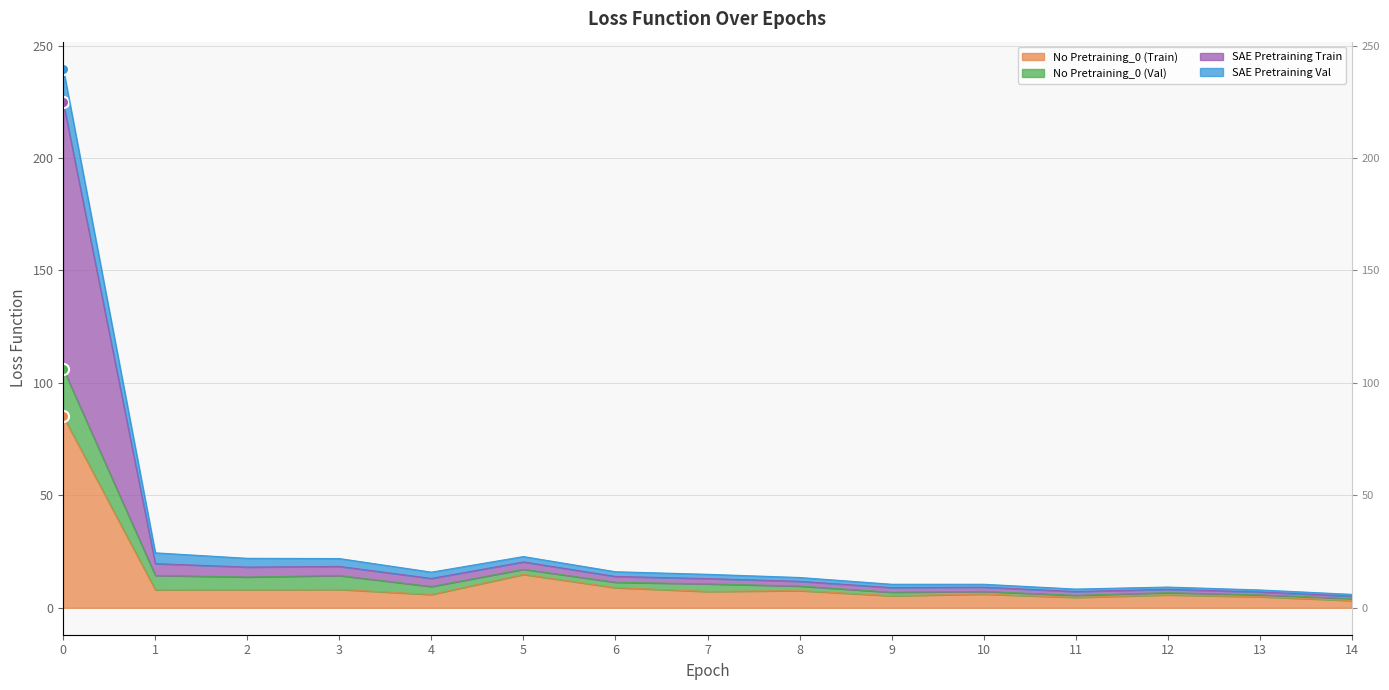

Does the chart have visible grid lines?

Yes